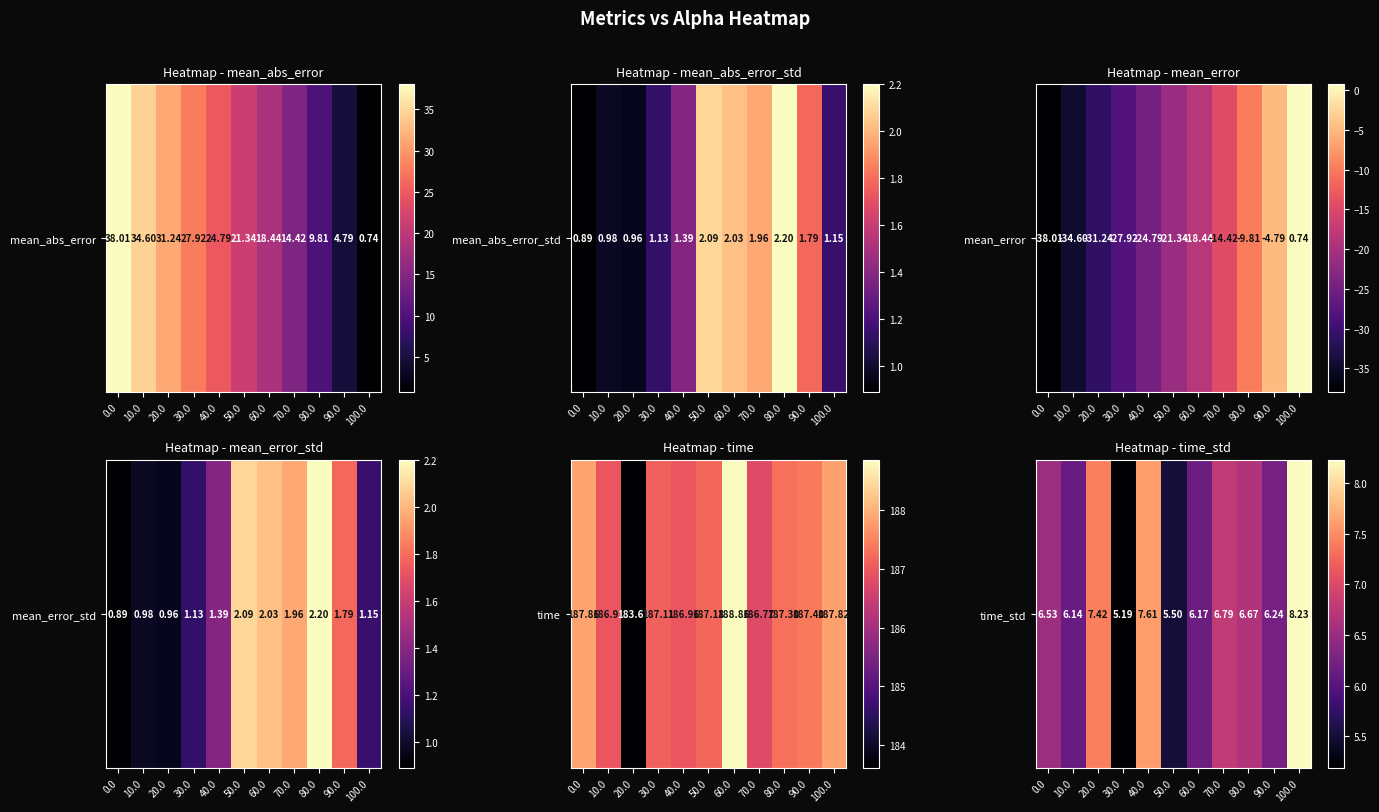

How many values exceed 6?

9